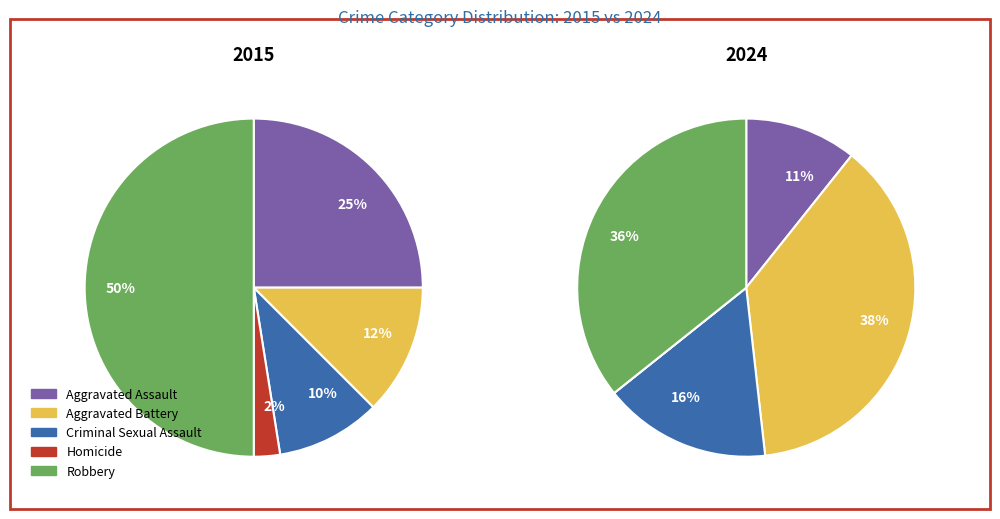

To the nearest percent, what is the combined percentage of Homicide and Robbery?

36%